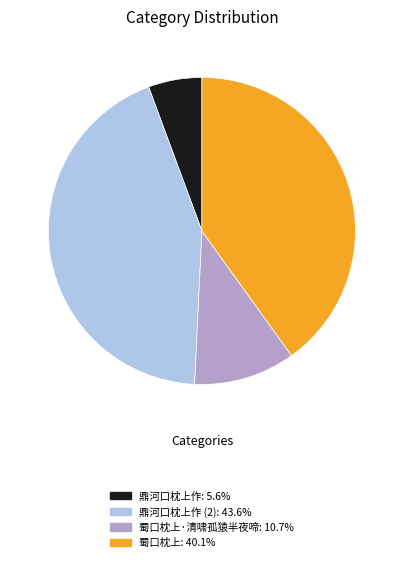

Is there a majority slice in this chart?

No